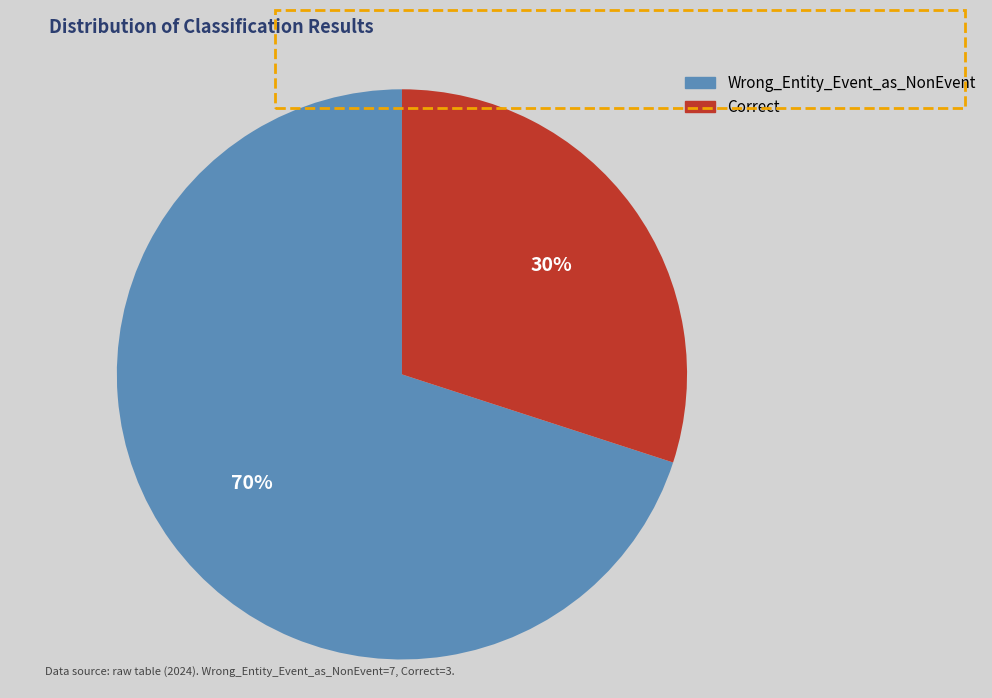

To the nearest percent, what percentage of the pie is Correct?

30%